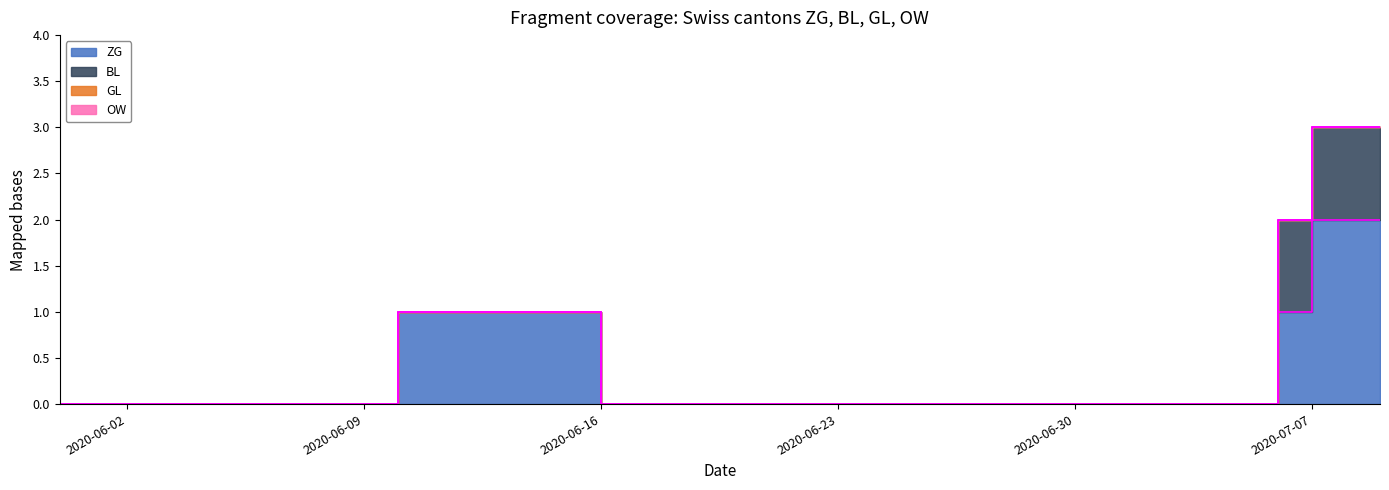

Reading left to right, transcribe all the data shown in this chart.

ZG: 2020-05-31=0	2020-06-01=0	2020-06-02=0	2020-06-03=0	2020-06-04=0	2020-06-05=0	2020-06-06=0	2020-06-07=0	2020-06-08=0	2020-06-09=0	2020-06-10=1	2020-06-11=1	2020-06-12=1	2020-06-13=1	2020-06-14=1	2020-06-15=1	2020-06-16=0	2020-06-17=0	2020-06-18=0	2020-06-19=0	2020-06-20=0	2020-06-21=0	2020-06-22=0	2020-06-23=0	2020-06-24=0	2020-06-25=0	2020-06-26=0	2020-06-27=0	2020-06-28=0	2020-06-29=0	2020-06-30=0	2020-07-01=0	2020-07-02=0	2020-07-03=0	2020-07-04=0	2020-07-05=0	2020-07-06=1	2020-07-07=2	2020-07-08=2	2020-07-09=2
BL: 2020-05-31=0	2020-06-01=0	2020-06-02=0	2020-06-03=0	2020-06-04=0	2020-06-05=0	2020-06-06=0	2020-06-07=0	2020-06-08=0	2020-06-09=0	2020-06-10=0	2020-06-11=0	2020-06-12=0	2020-06-13=0	2020-06-14=0	2020-06-15=0	2020-06-16=0	2020-06-17=0	2020-06-18=0	2020-06-19=0	2020-06-20=0	2020-06-21=0	2020-06-22=0	2020-06-23=0	2020-06-24=0	2020-06-25=0	2020-06-26=0	2020-06-27=0	2020-06-28=0	2020-06-29=0	2020-06-30=0	2020-07-01=0	2020-07-02=0	2020-07-03=0	2020-07-04=0	2020-07-05=0	2020-07-06=1	2020-07-07=1	2020-07-08=1	2020-07-09=1
GL: 2020-05-31=0	2020-06-01=0	2020-06-02=0	2020-06-03=0	2020-06-04=0	2020-06-05=0	2020-06-06=0	2020-06-07=0	2020-06-08=0	2020-06-09=0	2020-06-10=0	2020-06-11=0	2020-06-12=0	2020-06-13=0	2020-06-14=0	2020-06-15=0	2020-06-16=0	2020-06-17=0	2020-06-18=0	2020-06-19=0	2020-06-20=0	2020-06-21=0	2020-06-22=0	2020-06-23=0	2020-06-24=0	2020-06-25=0	2020-06-26=0	2020-06-27=0	2020-06-28=0	2020-06-29=0	2020-06-30=0	2020-07-01=0	2020-07-02=0	2020-07-03=0	2020-07-04=0	2020-07-05=0	2020-07-06=0	2020-07-07=0	2020-07-08=0	2020-07-09=0
OW: 2020-05-31=0	2020-06-01=0	2020-06-02=0	2020-06-03=0	2020-06-04=0	2020-06-05=0	2020-06-06=0	2020-06-07=0	2020-06-08=0	2020-06-09=0	2020-06-10=0	2020-06-11=0	2020-06-12=0	2020-06-13=0	2020-06-14=0	2020-06-15=0	2020-06-16=0	2020-06-17=0	2020-06-18=0	2020-06-19=0	2020-06-20=0	2020-06-21=0	2020-06-22=0	2020-06-23=0	2020-06-24=0	2020-06-25=0	2020-06-26=0	2020-06-27=0	2020-06-28=0	2020-06-29=0	2020-06-30=0	2020-07-01=0	2020-07-02=0	2020-07-03=0	2020-07-04=0	2020-07-05=0	2020-07-06=0	2020-07-07=0	2020-07-08=0	2020-07-09=0